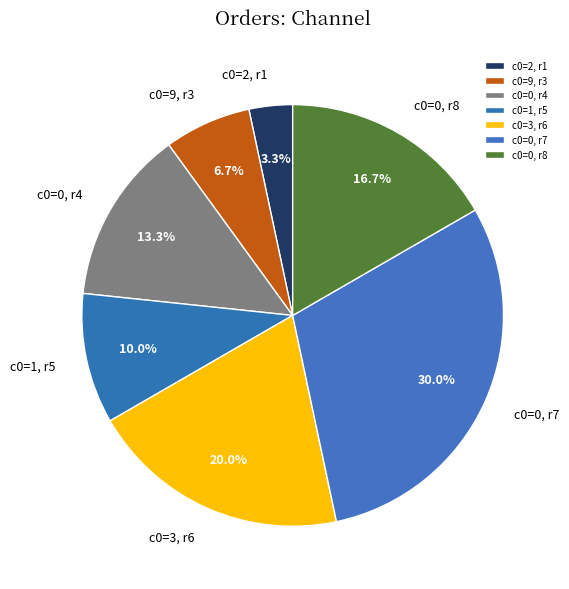

Approximately how many times larger is the value at c0=1, r5 compared to c0=0, r8?

0.6